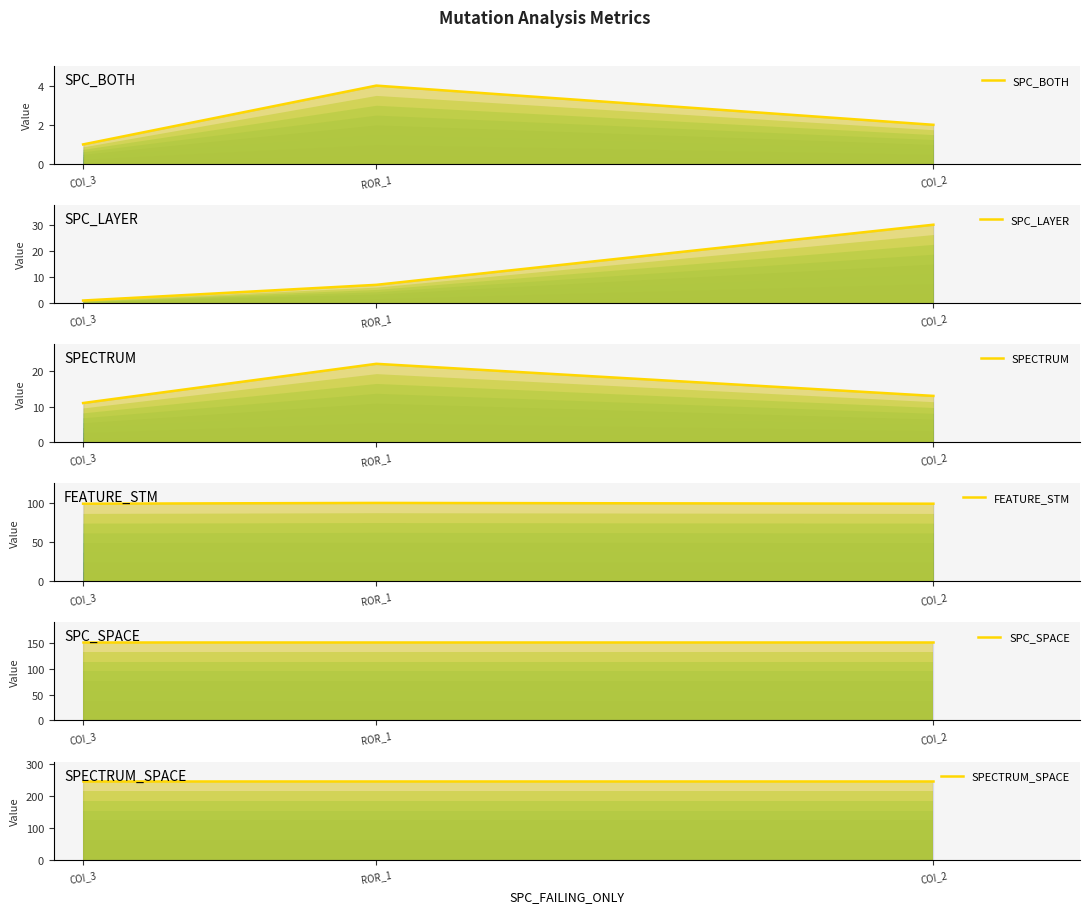

Reading left to right, extract all data points from this chart.

SPC_BOTH: 1	4	2
SPC_LAYER: 1	7	30
SPECTRUM: 11	22	13
FEATURE_STM: 99	100	99
SPC_SPACE: 152	152	152
SPECTRUM_SPACE: 247	247	247